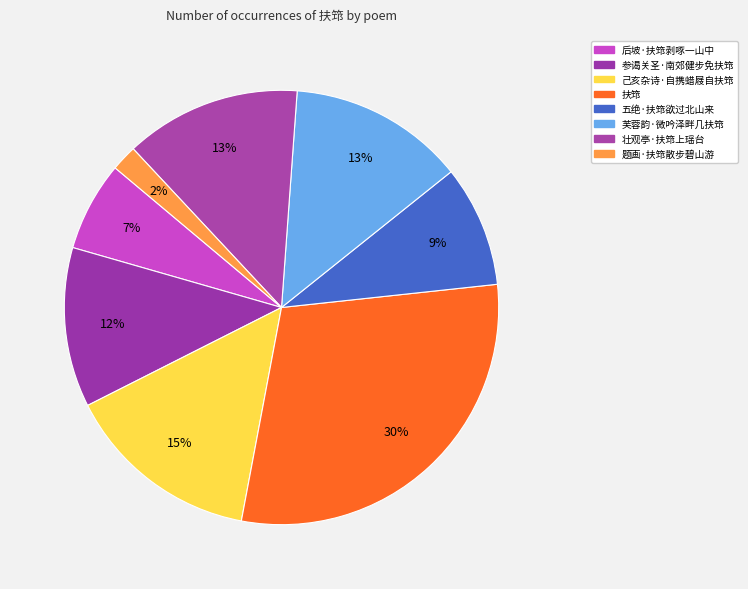

Count the number of slices in the pie.

8